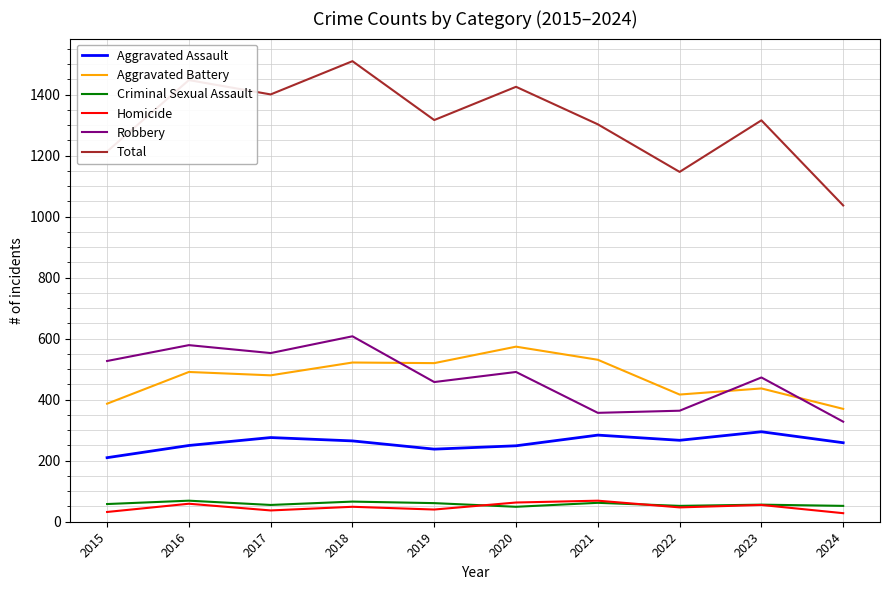

What value does the Robbery series have at 2017?

553